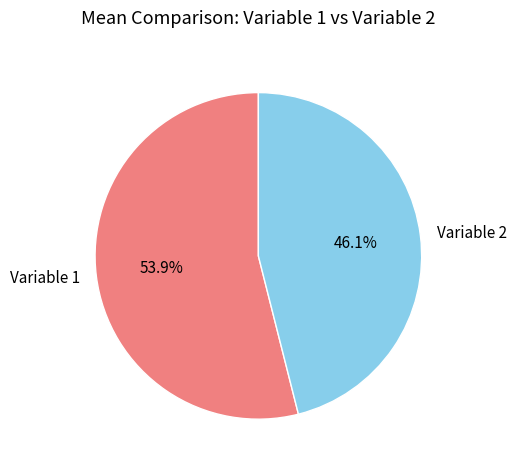

To the nearest percent, what portion does Variable 1 represent?

54%